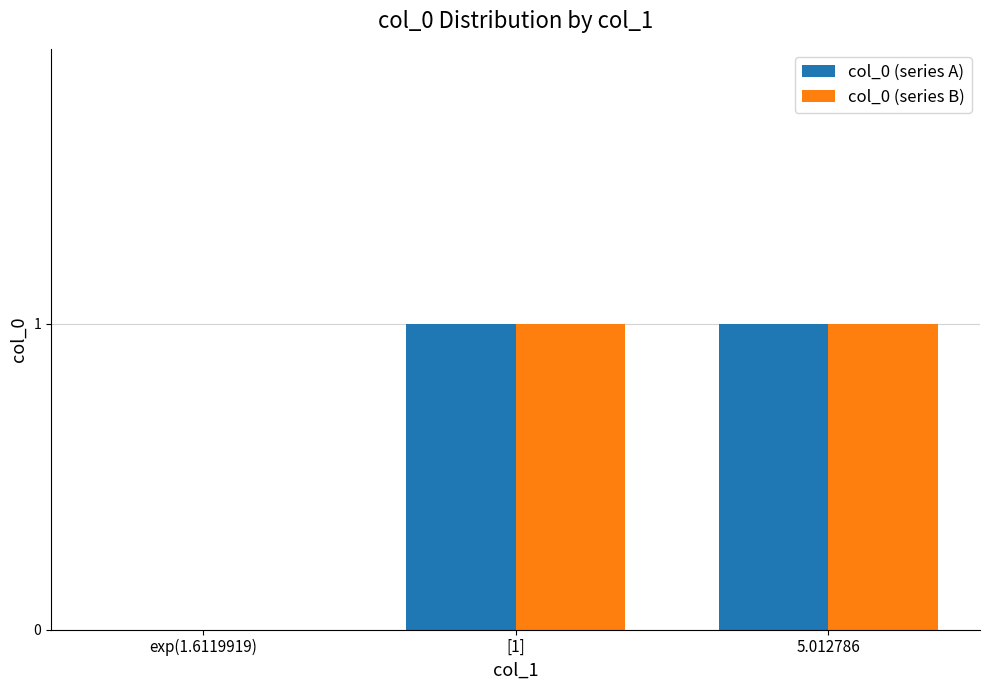

Is the value of col_0 (series B) at exp(1.6119919) greater than the value of col_0 (series A) at 5.012786?

No